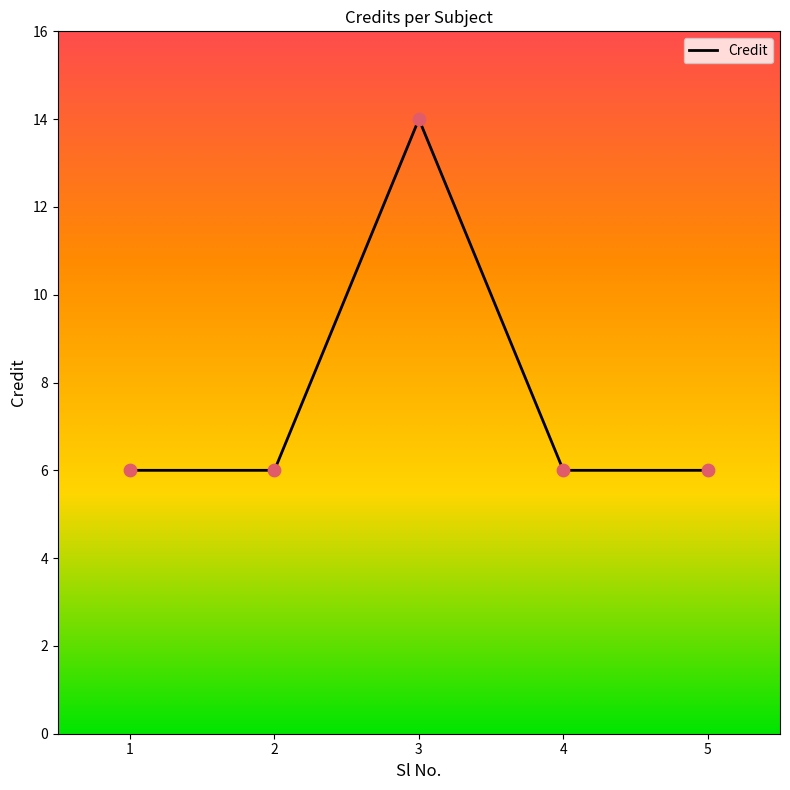

What is the ratio of the value at 2 to the value at 1?

1.0